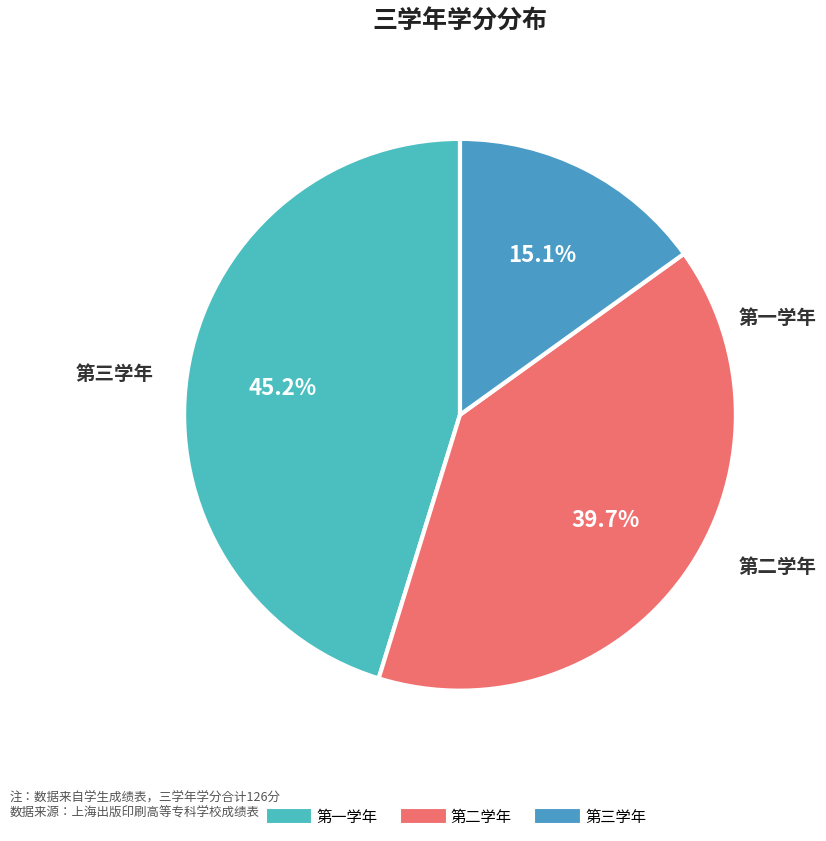

To the nearest percent, what portion does 第一学年 represent?

45%